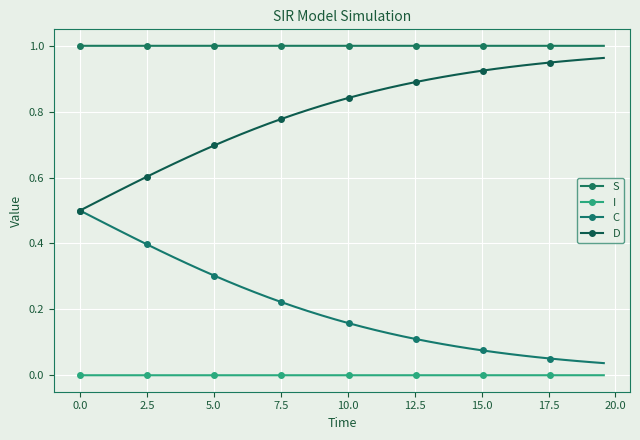

Is this an area chart (filled region under the line)?

No